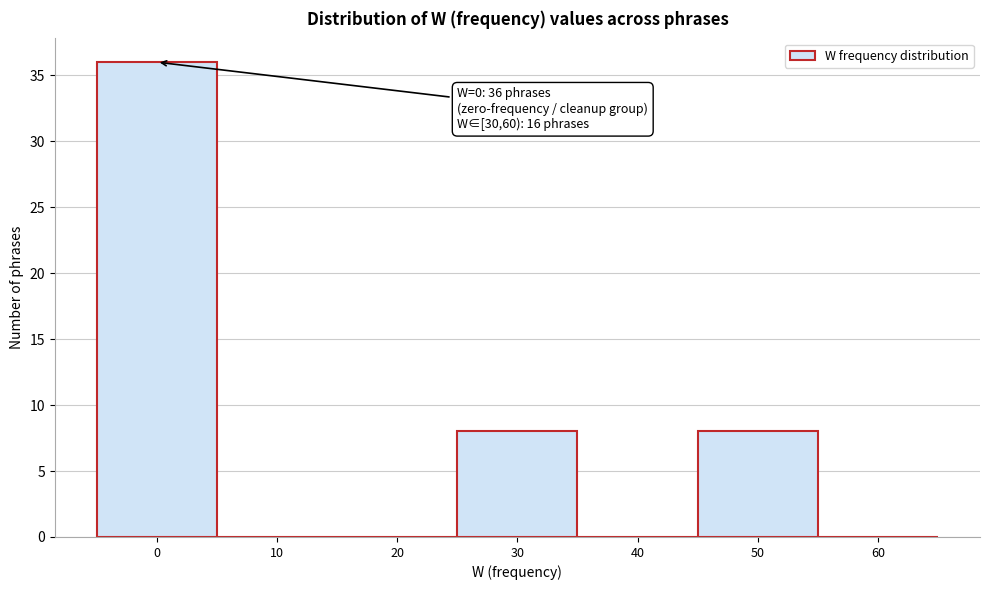

Reading right to left, extract all data points from this chart.

60=0	50=8	40=0	30=8	20=0	10=0	0=36